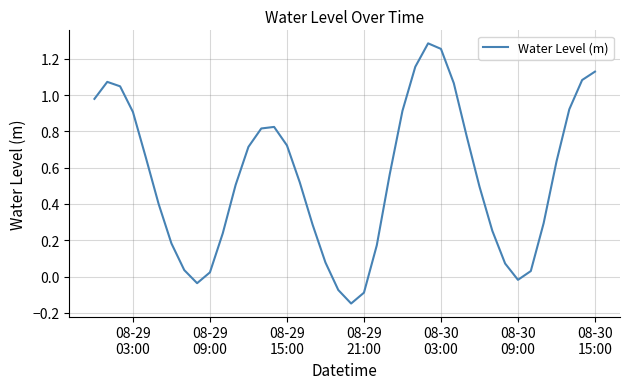

What is the difference between the maximum and minimum values?

1.4